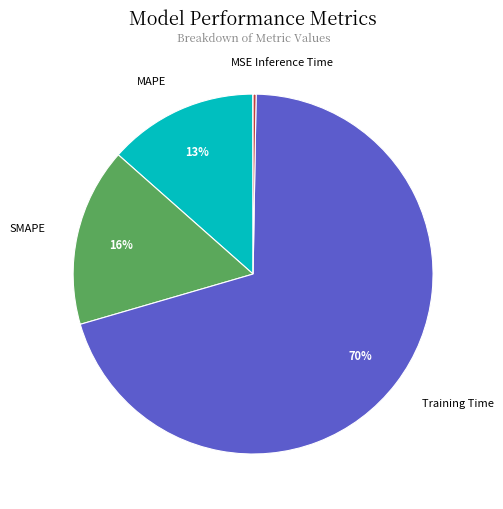

Which category has the biggest portion of the pie?

Training Time